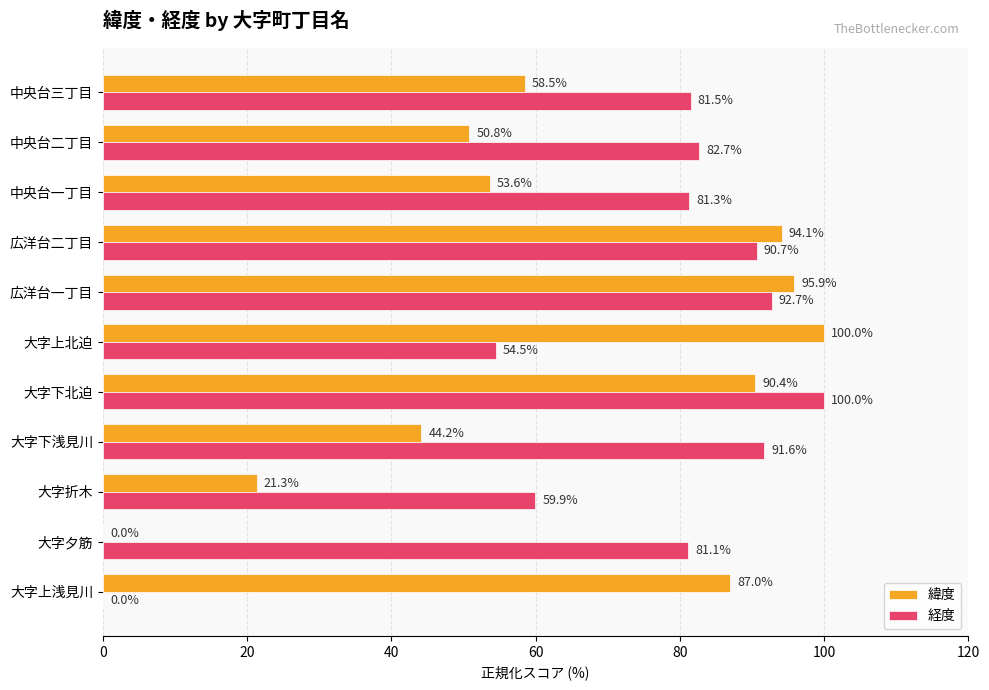

At which label is 経度 closest to 50?

大字上北迫